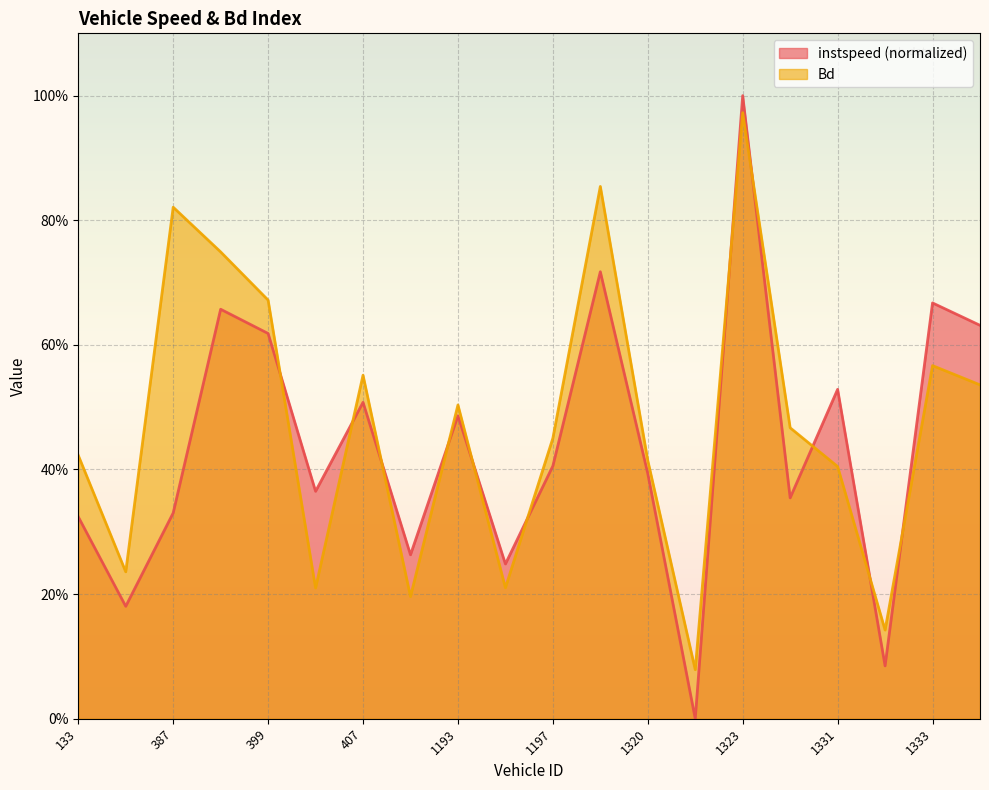

Where do instspeed and Bd first cross each other?

399 and 403